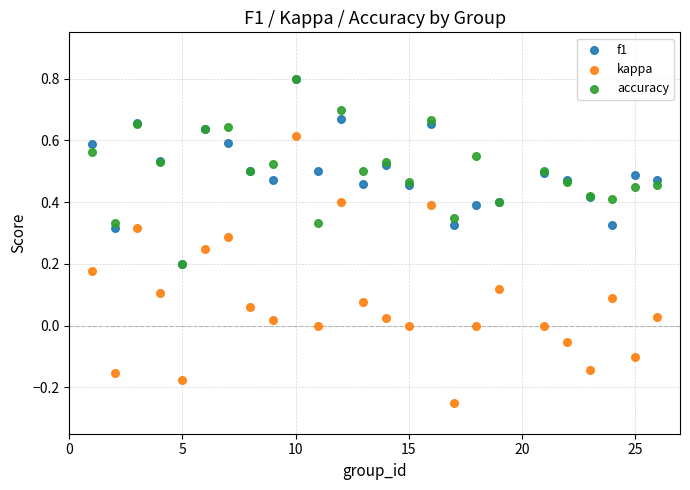

What are all the series names shown in the legend?

f1, kappa, accuracy